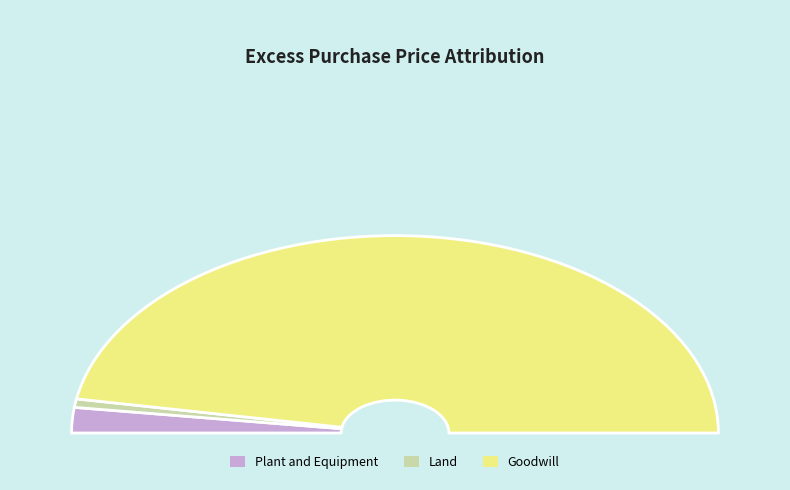

What percentage is the Goodwill slice, to the nearest percent?

94%